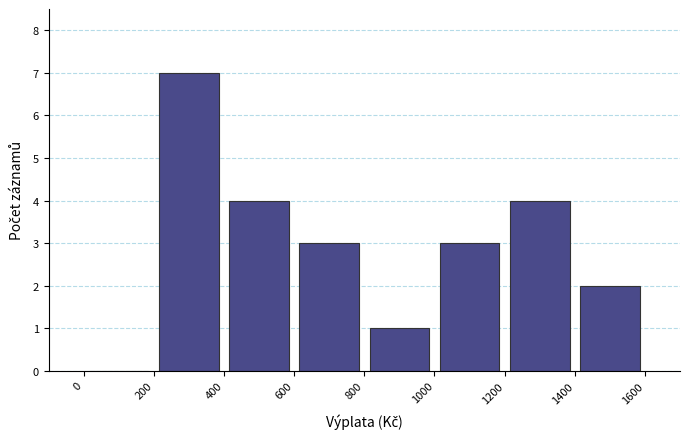

Which range on the x-axis has the tallest bar?

200 to 400